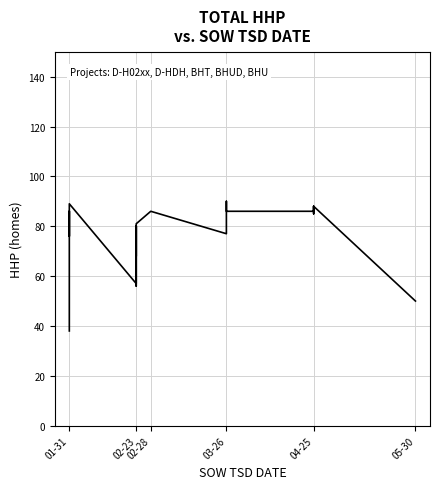

How many lines are shown in the chart?

1